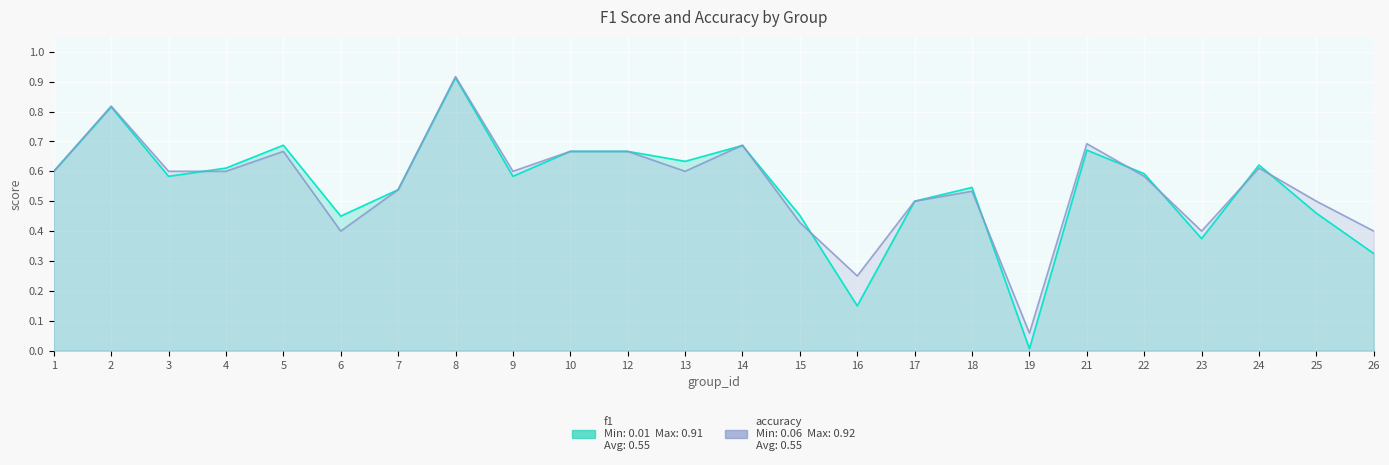

At which label does f1 reach its peak?

8